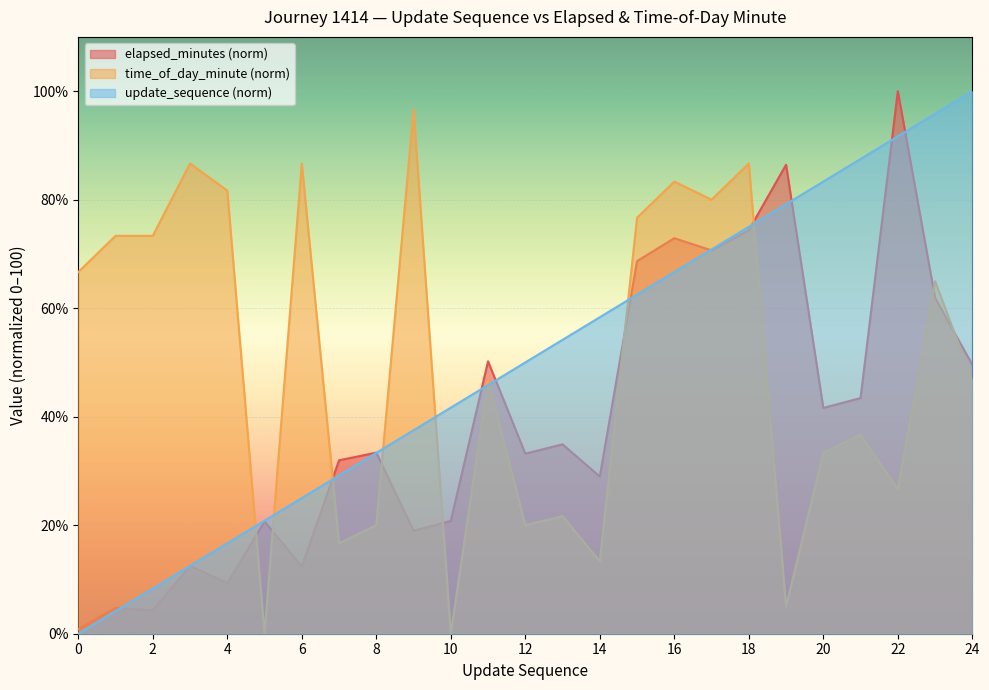

Reading right to left, list all the values displayed in this chart.

elapsed_minutes: 49.6	61.9	100.0	43.4	41.6	86.4	74.4	70.7	72.9	68.7	29.0	34.9	33.2	50.2	20.8	19.0	33.4	32.0	12.4	20.7	9.3	12.5	4.3	4.7	0.9
time_of_day_minute: 46.7	65.0	26.7	36.7	33.3	5.0	86.7	80.0	83.3	76.7	13.3	21.7	20.0	46.7	0.0	96.7	20.0	16.7	86.7	0.0	81.7	86.7	73.3	73.3	66.7
update_sequence: 100.0	95.8	91.7	87.5	83.3	79.2	75.0	70.8	66.7	62.5	58.3	54.2	50.0	45.8	41.7	37.5	33.3	29.2	25.0	20.8	16.7	12.5	8.3	4.2	0.0